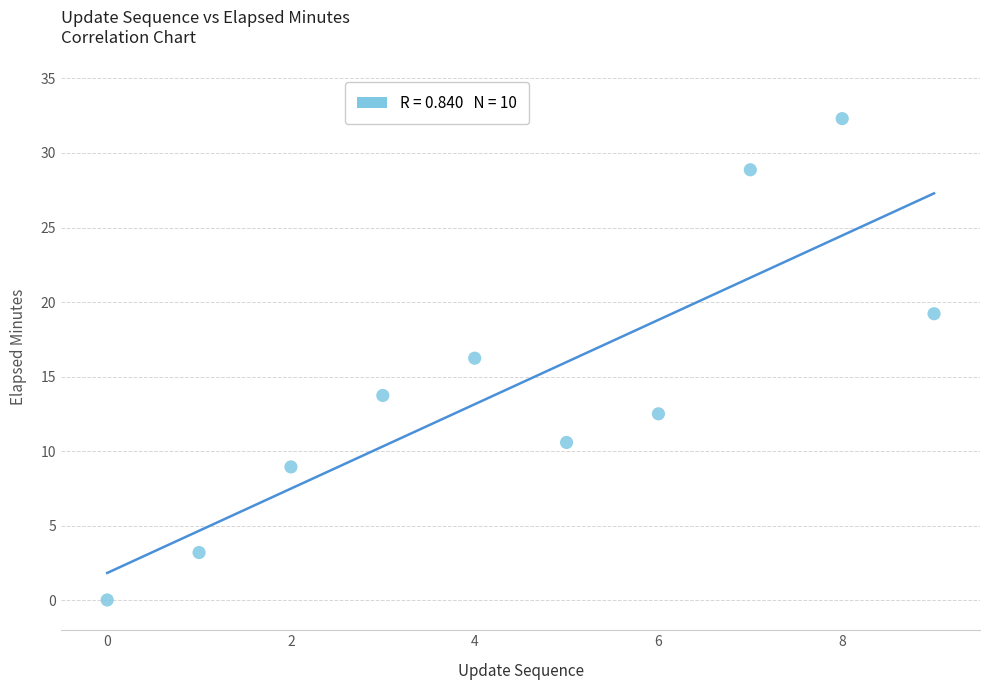

What is the average Y value?

14.6